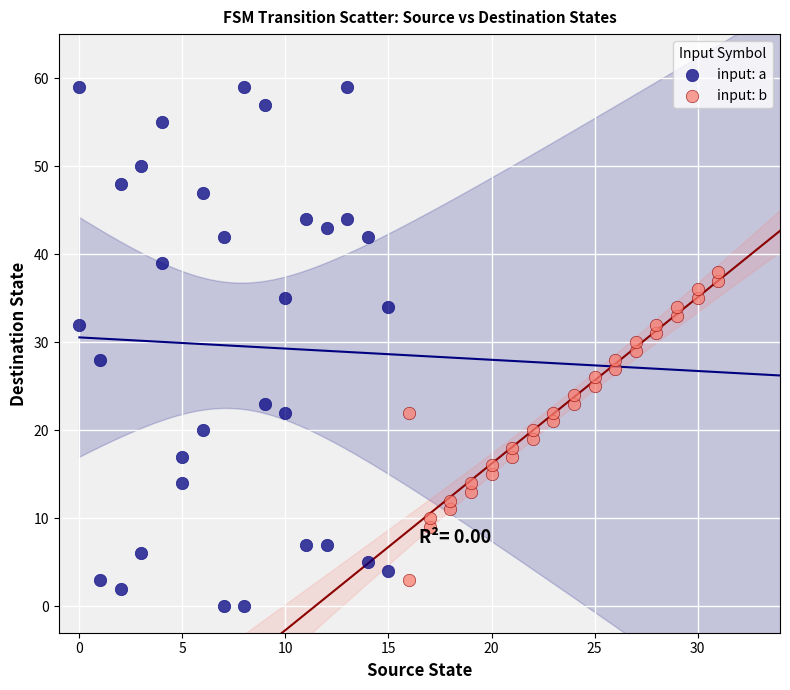

Which series has the widest spread of Y values?

input: a